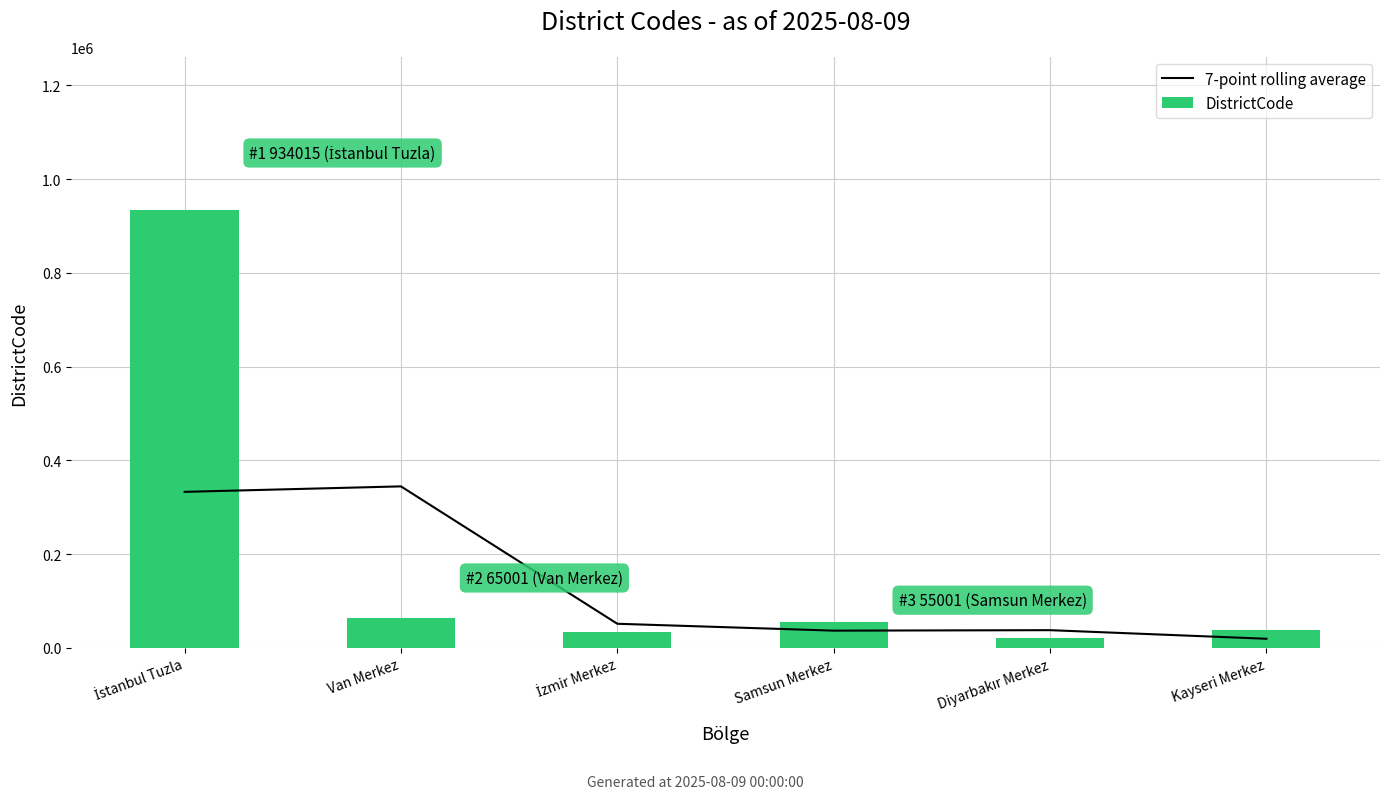

At İzmir Merkez, list the series in order from largest to smallest.

7-point rolling average, DistrictCode